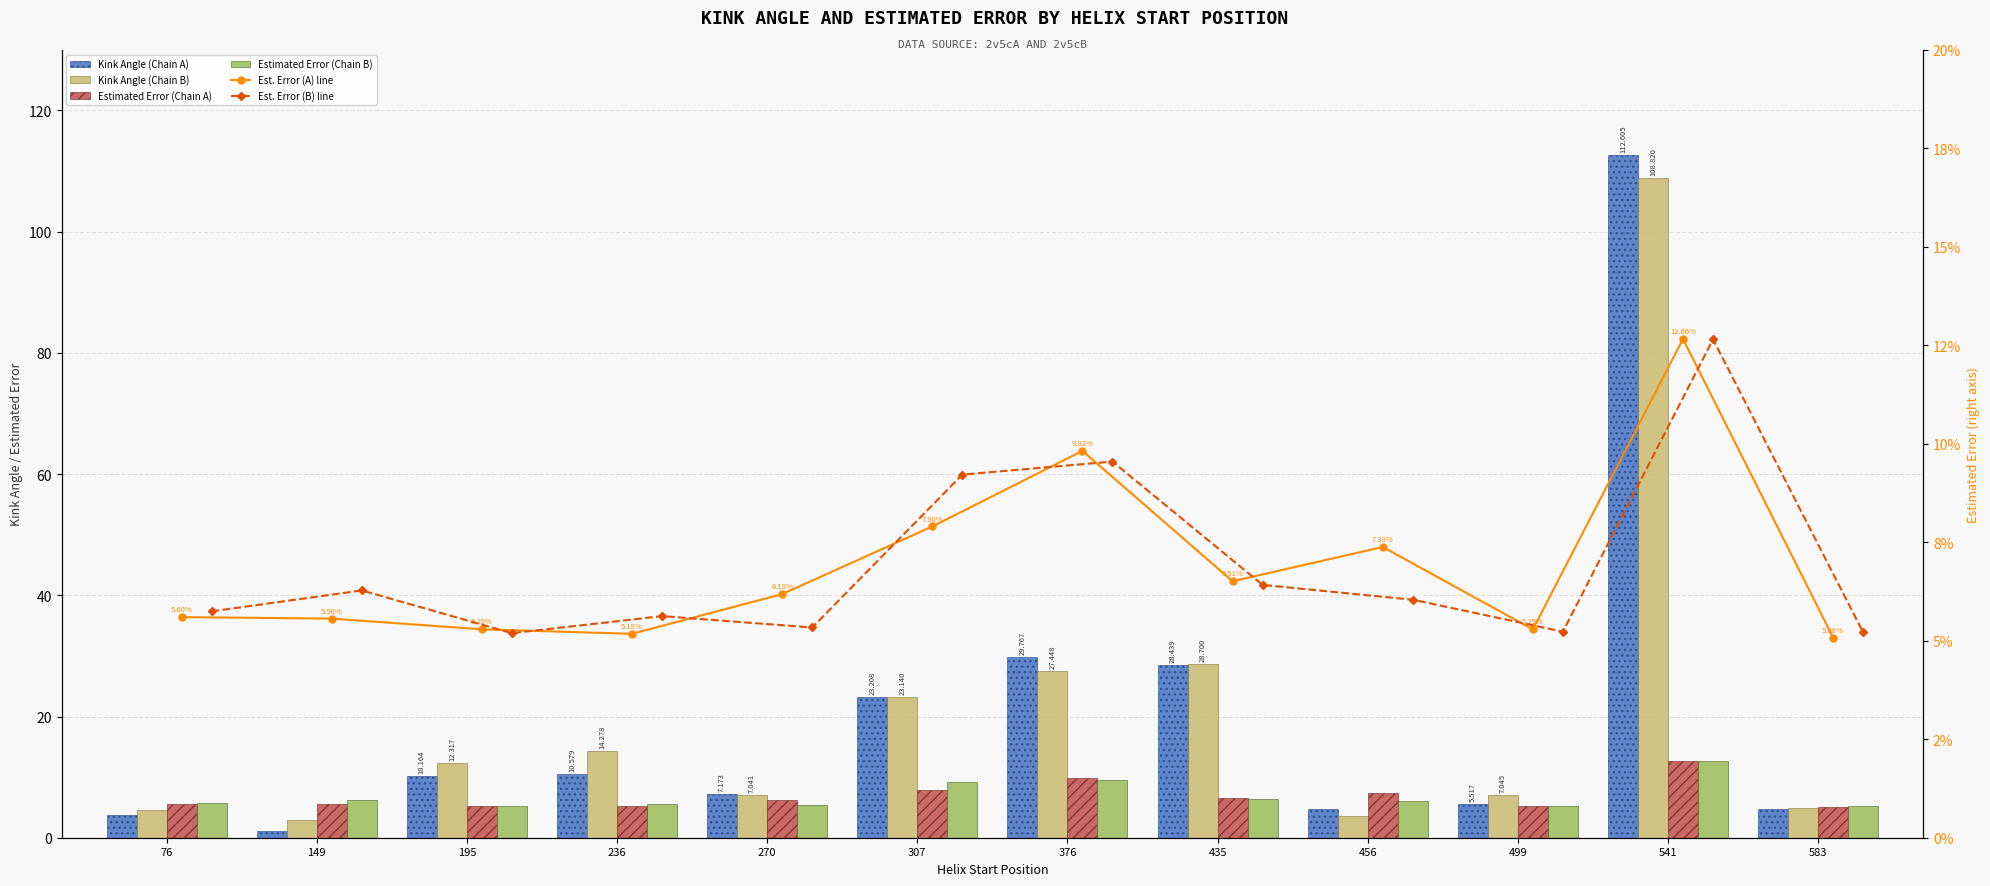

What is the difference between the maximum and minimum values in the Est. Error (B) line series?

7.5